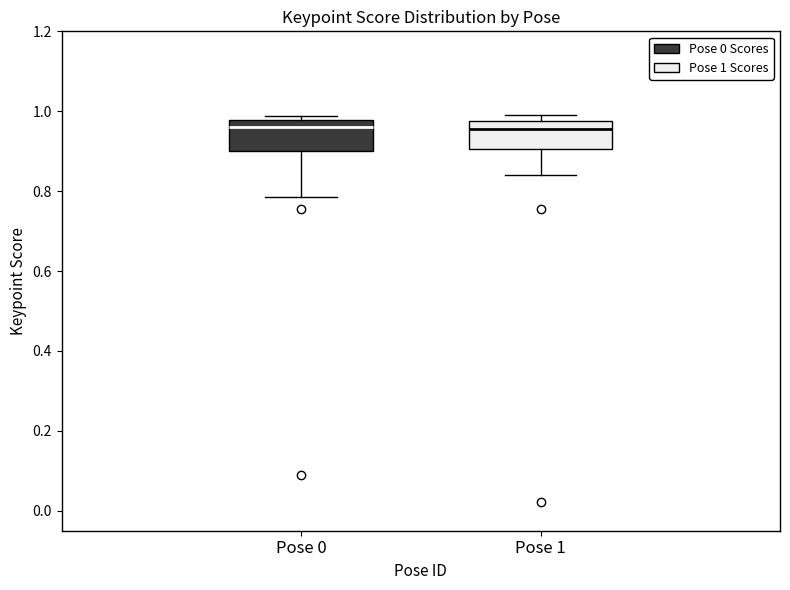

Reading left to right, transcribe this box plot: for each box, give where its median line is, the range the box spans, and where its two whiskers end, as read against the y-axis. The values are not printed on the chart, so give them approximately, as read against the axis.

Pose 0: median 0.96, box 0.90 to 0.98, whiskers 0.78 to 0.98 (just above the box's upper edge)
Pose 1: median 0.96, box 0.90 to 0.98, whiskers 0.84 to 0.98 (just above the box's upper edge)